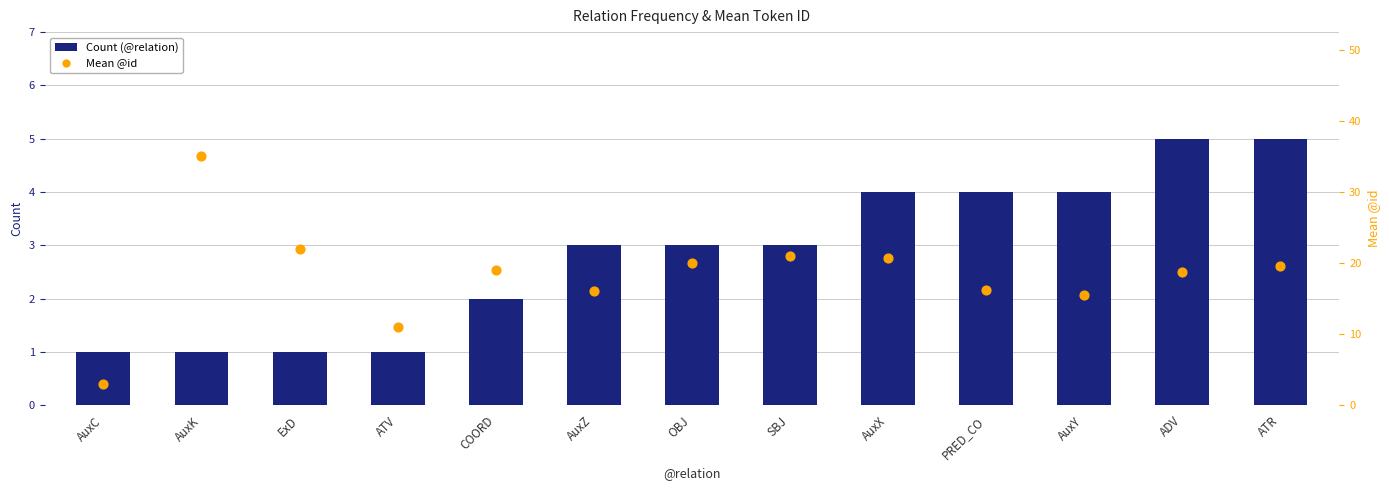

Is the value of Mean @id at AuxX greater than the value of Count at ExD?

Yes